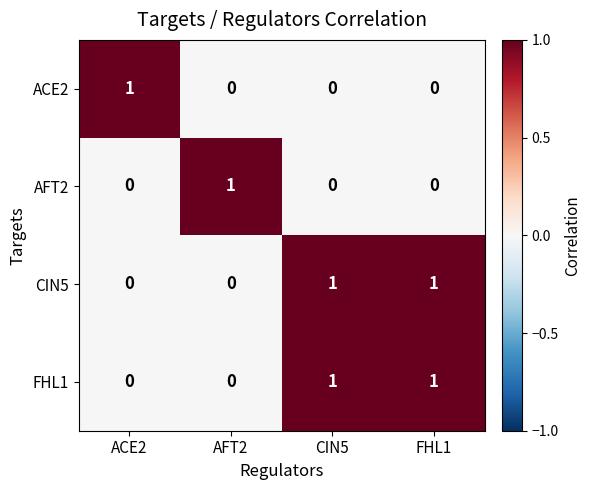

Is it true that ACE2 equals 2 at ACE2?

False